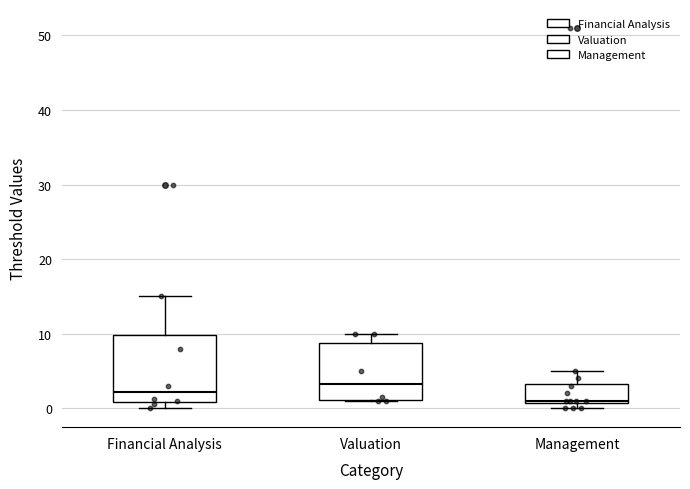

Which box's median line is the lowest?

Management